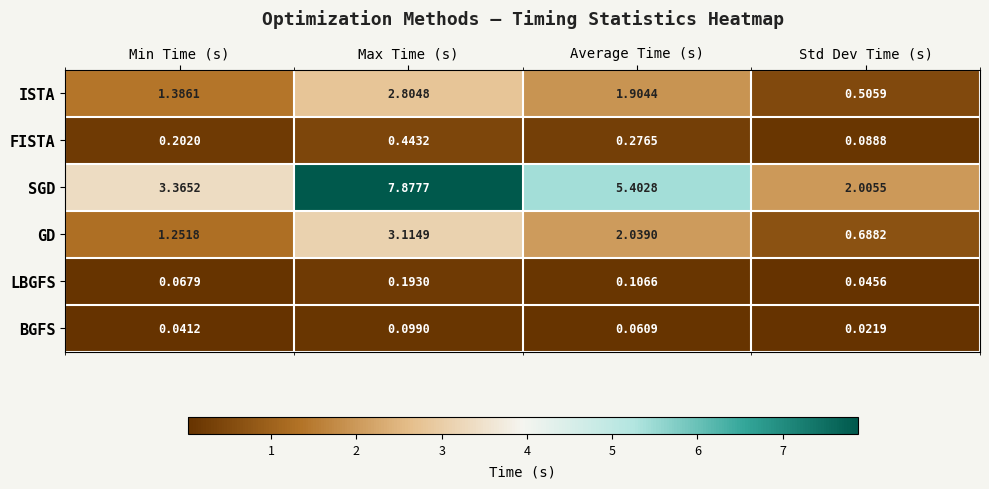

List the series in order of their peak value, lowest first.

BGFS, LBGFS, FISTA, ISTA, GD, SGD